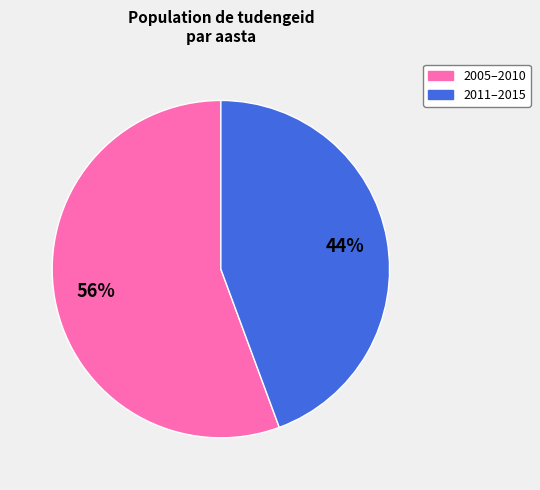

To the nearest percent, what is the average slice percentage?

50%